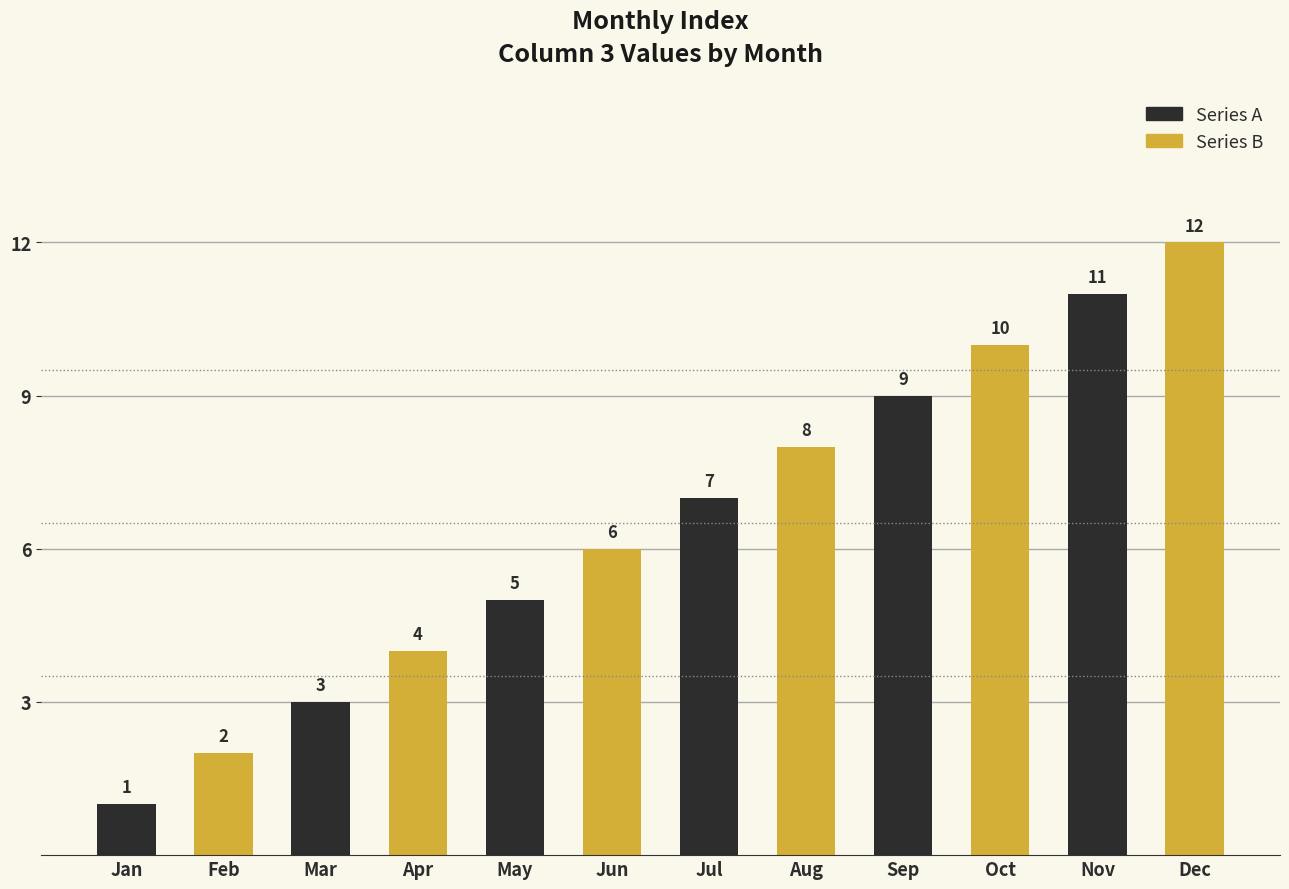

At which category is the sum across all series the highest?

Nov